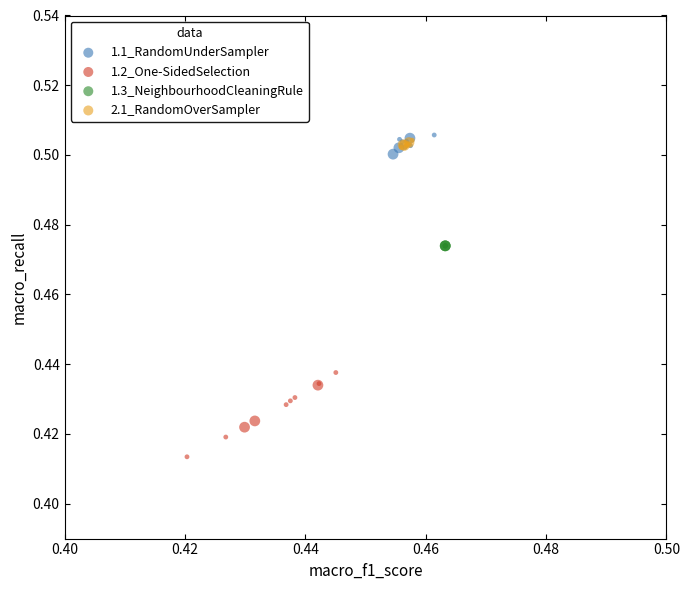

Which series reaches the minimum Y coordinate?

1.2_One-SidedSelection